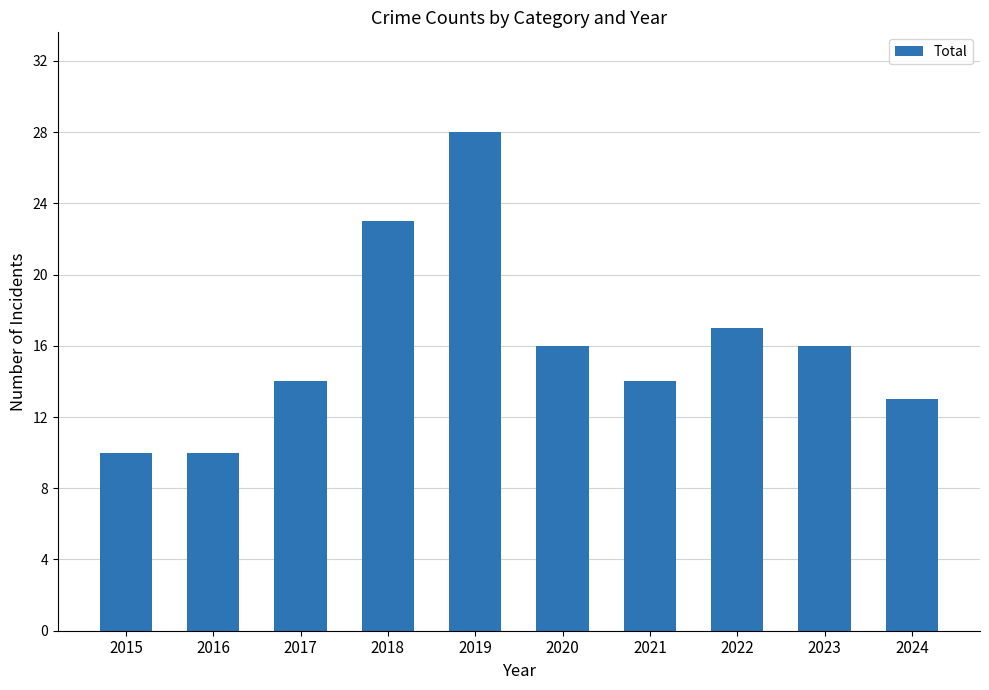

What is the maximum value shown in the chart?

28